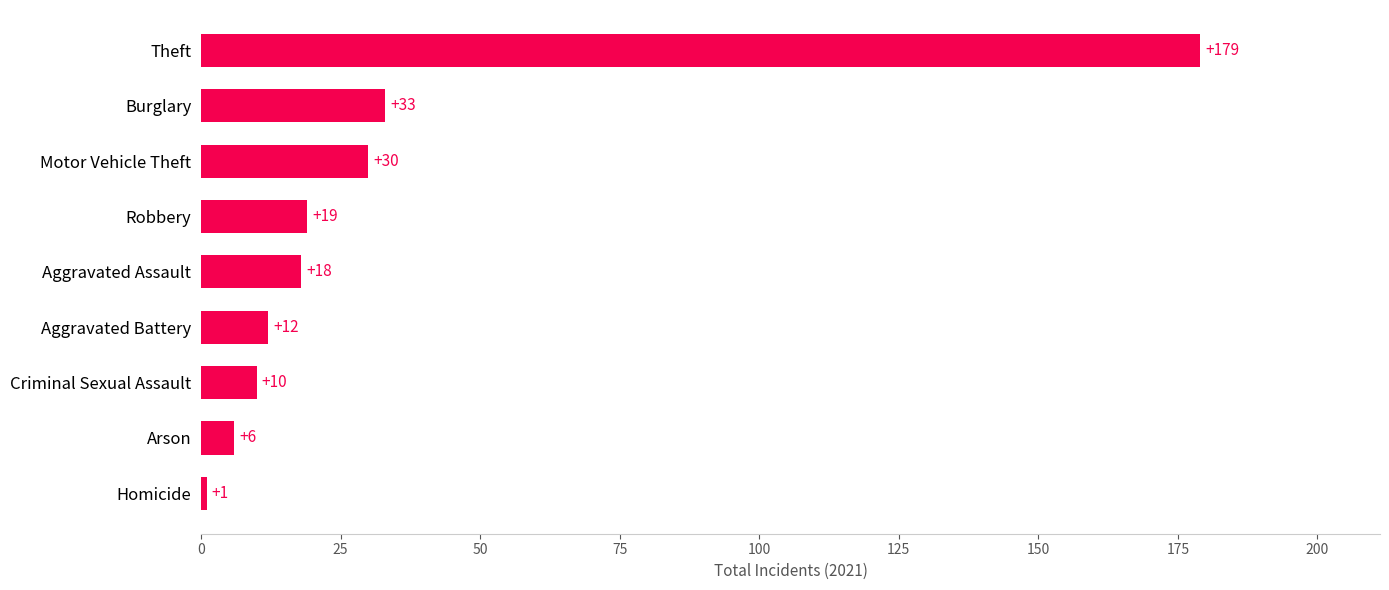

At which category does the chart reach its minimum across all series?

Homicide